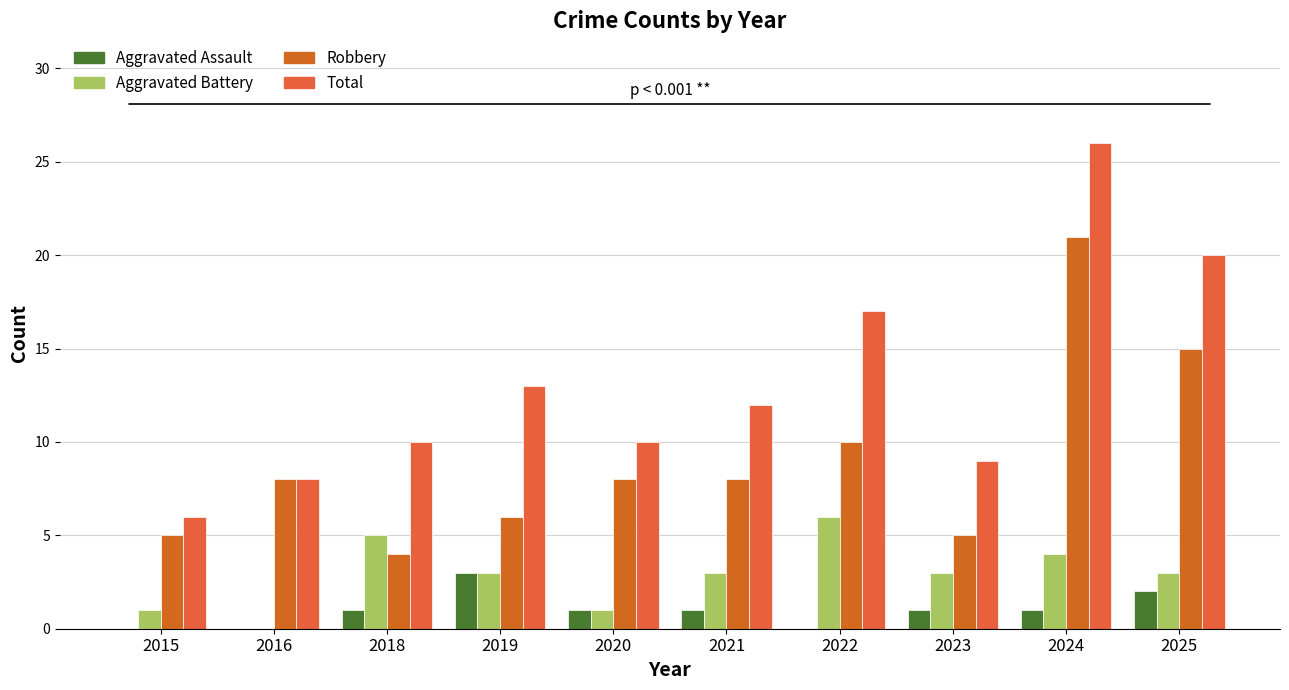

Reading left to right, what are all the values shown in this chart?

Aggravated Assault: 0	0	1	3	1	1	0	1	1	2
Aggravated Battery: 1	0	5	3	1	3	6	3	4	3
Robbery: 5	8	4	6	8	8	10	5	21	15
Total: 6	8	10	13	10	12	17	9	26	20